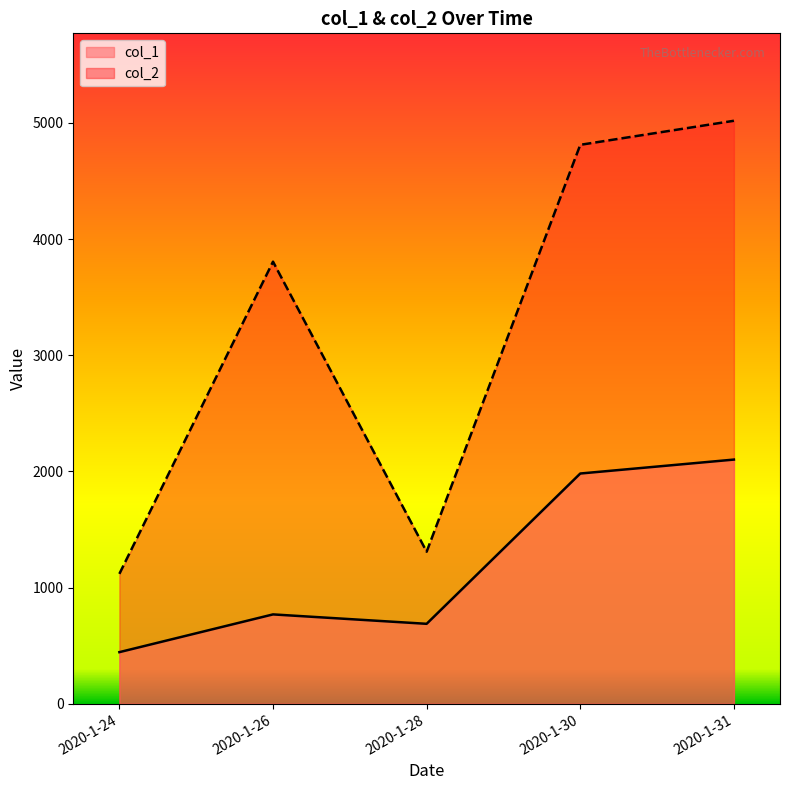

Between 2020-1-31 and 2020-1-24, which is larger?

2020-1-31